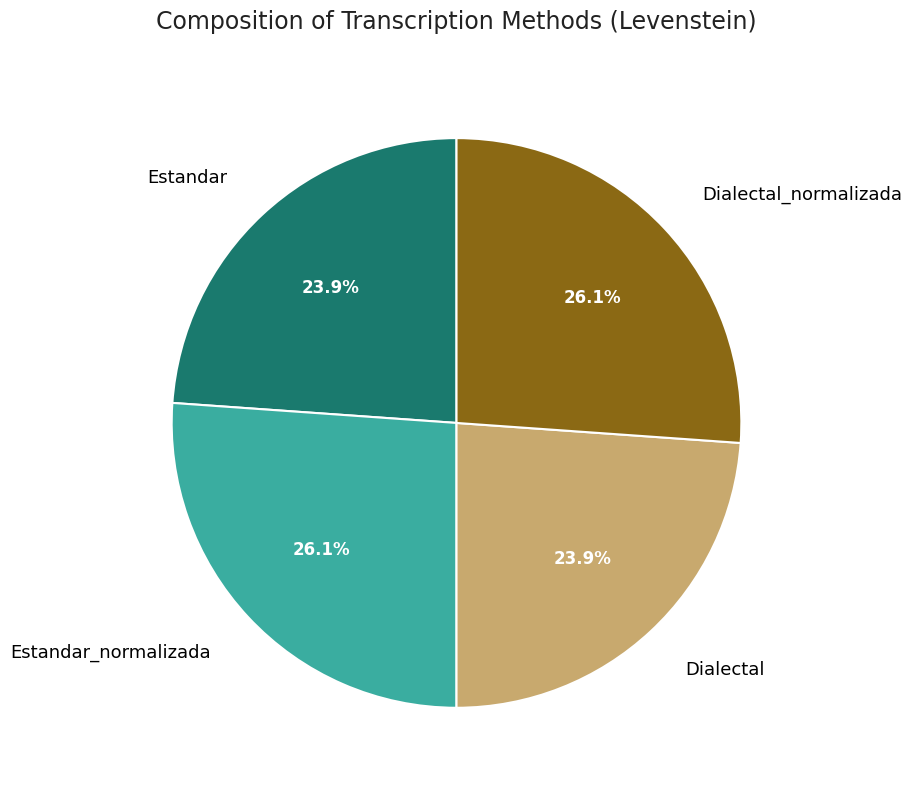

What percentage do Dialectal and Estandar together represent?

47.8%